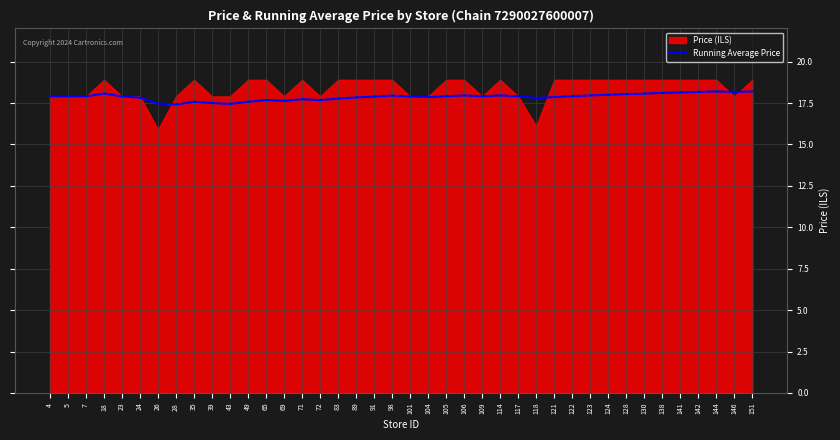

The value at 39 is 17.5. True or false?

True